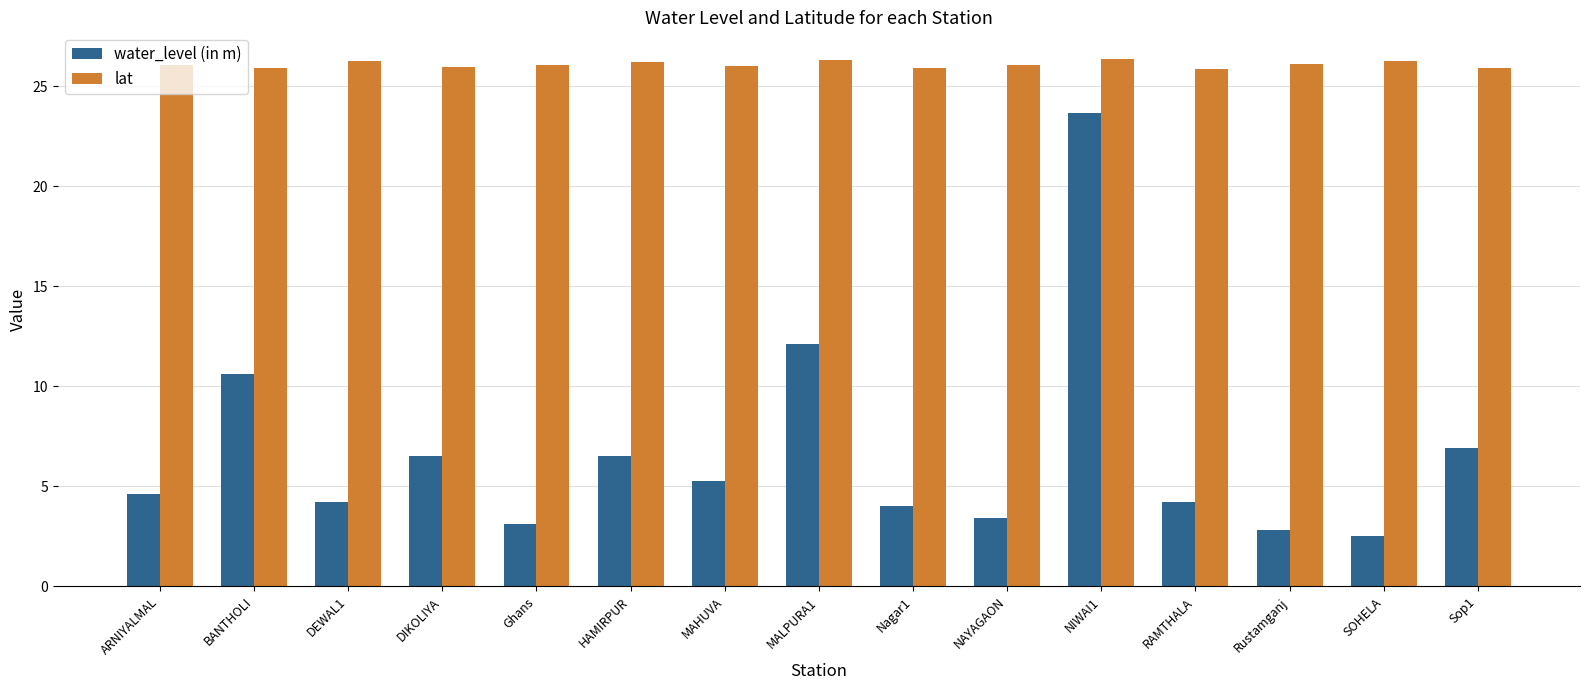

What is the sum of the water_level (in m) values at Rustamganj and NAYAGAON?

6.2